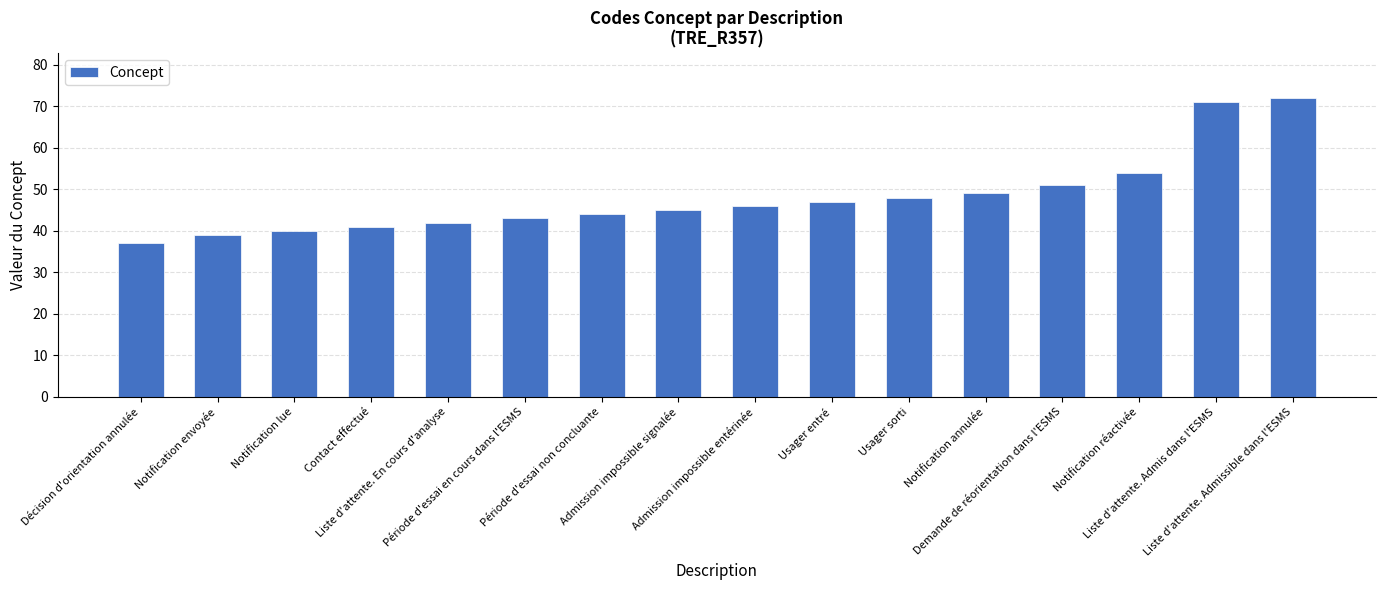

List the labels in order of value, smallest first.

Décision d'orientation annulée, Notification envoyée, Notification lue, Contact effectué, Liste d'attente. En cours d'analyse, Période d'essai en cours dans l'ESMS, Période d'essai non concluante, Admission impossible signalée, Admission impossible entérinée, Usager entré, Usager sorti, Notification annulée, Demande de réorientation dans l'ESMS, Notification réactivée, Liste d'attente. Admis dans l'ESMS, Liste d'attente. Admissible dans l'ESMS